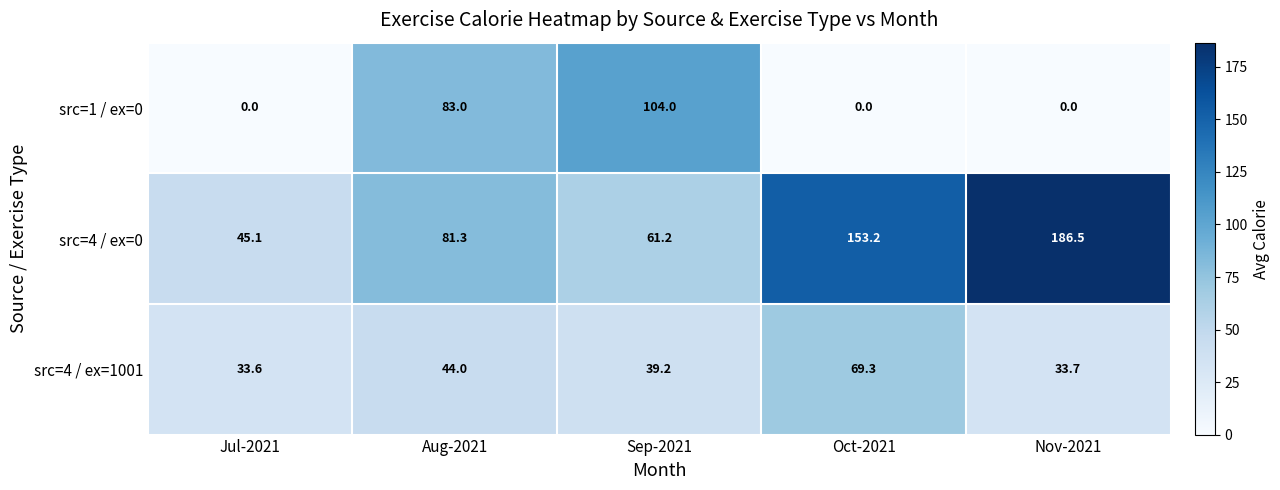

Reading left to right, what are all the values shown in this chart?

src=1 / ex=0: 0.0	83.0	104.0	0.0	0.0
src=4 / ex=0: 45.1	81.3	61.2	153.2	186.5
src=4 / ex=1001: 33.6	44.0	39.2	69.3	33.7